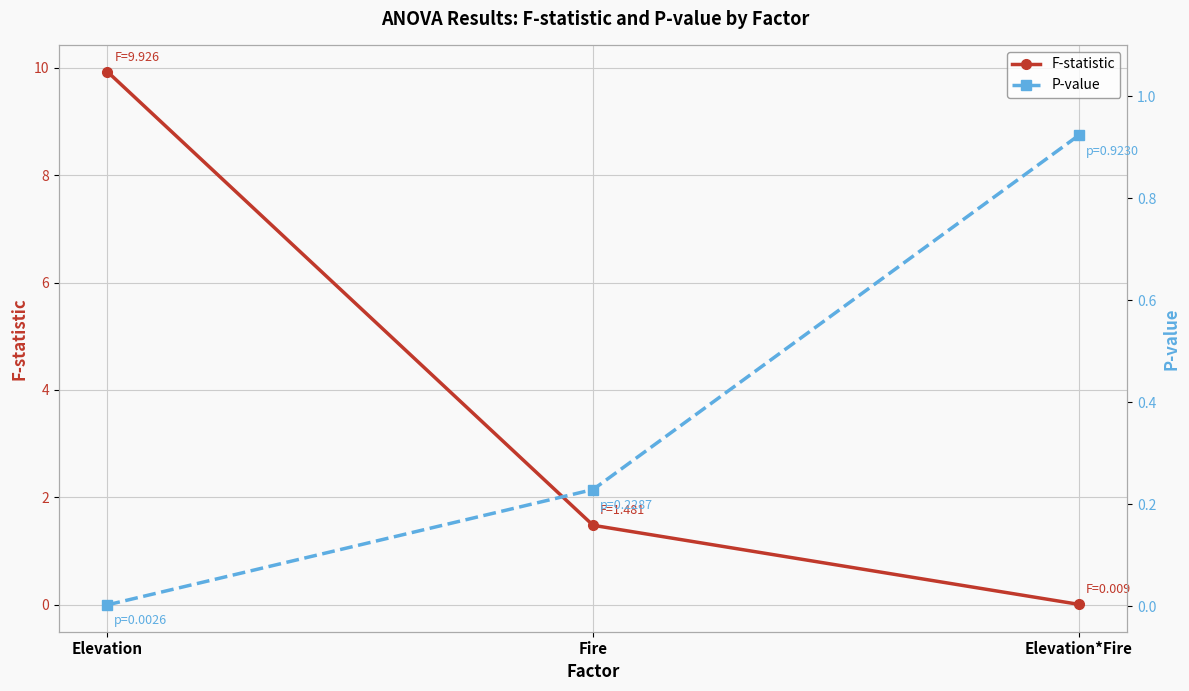

What is the difference between the maximum and minimum values in the F-statistic series?

9.9